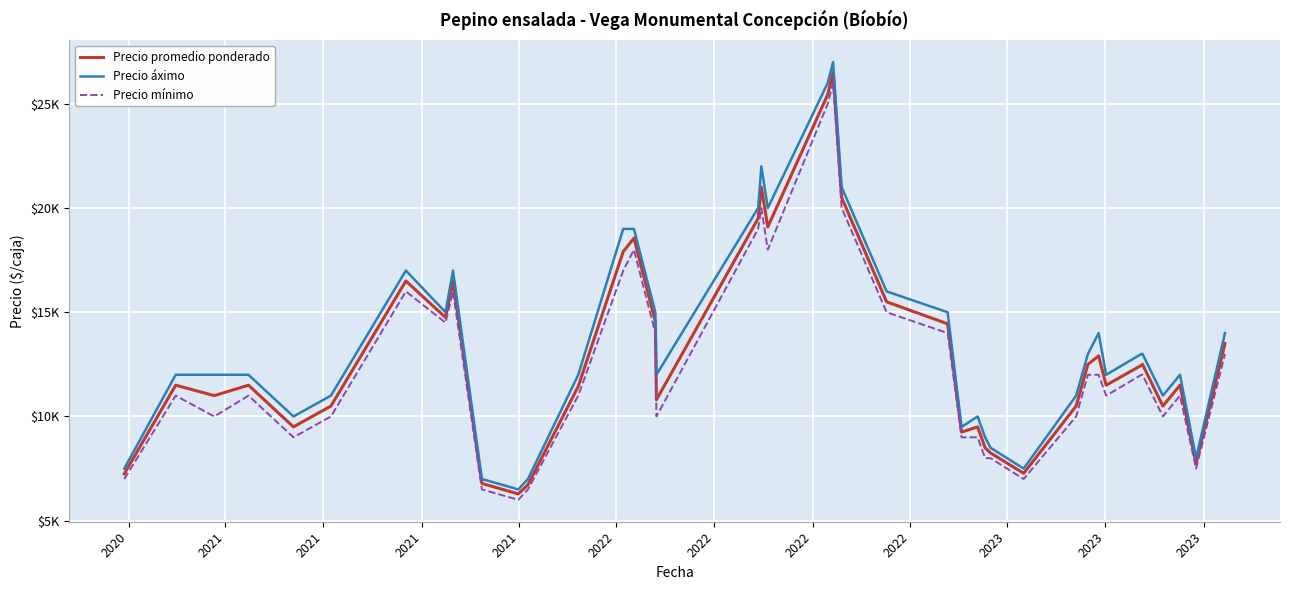

What are all the series names shown in the legend?

Precio promedio ponderado, Precio áximo, Precio mínimo